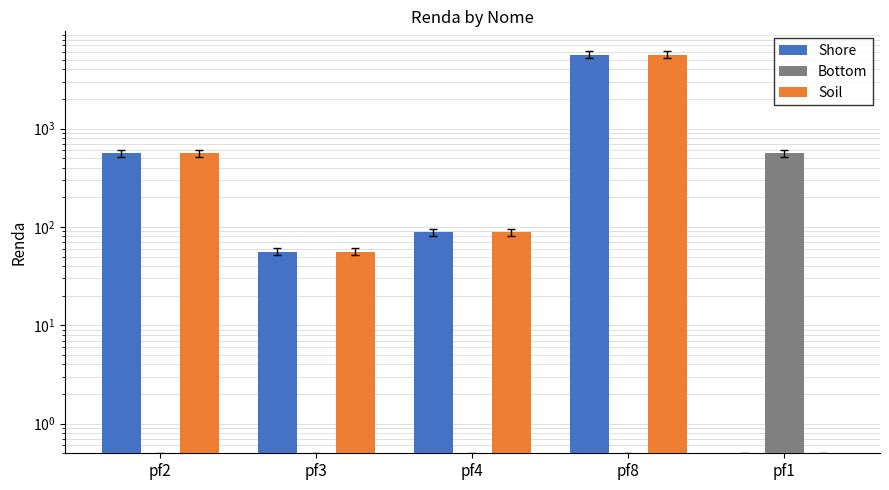

Reading right to left, extract all data points from this chart.

Shore: 0	5641	89	56	564
Bottom: 564	0	0	0	0
Soil: 0	5641	89	56	564